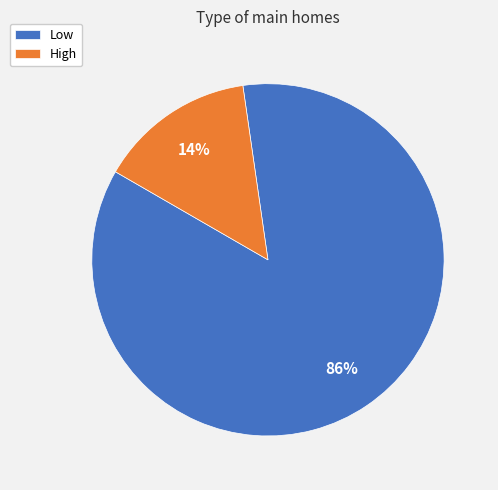

Is it true that High is 20% of the pie?

False